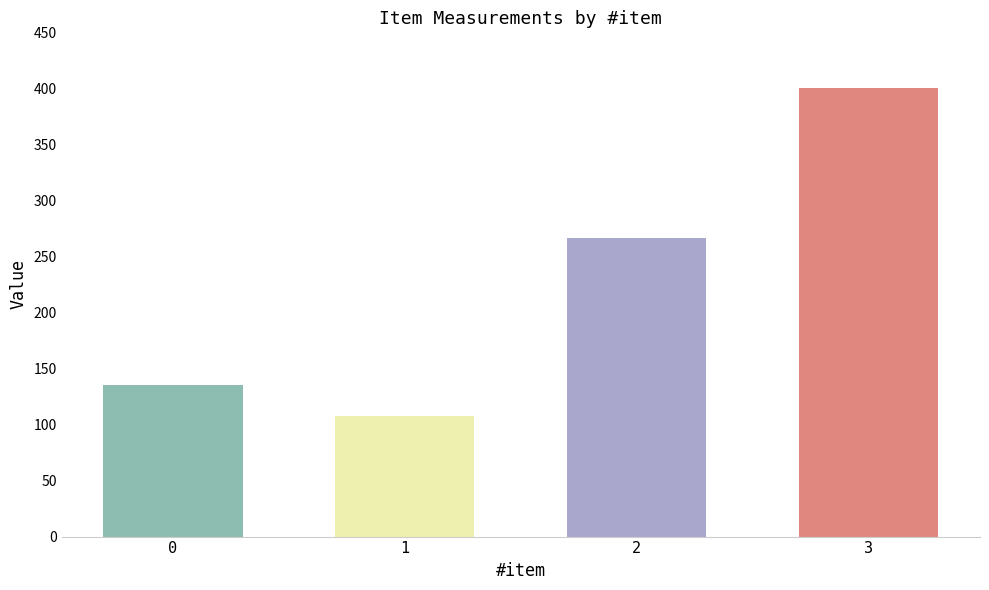

What is the sum of all values?

909.5